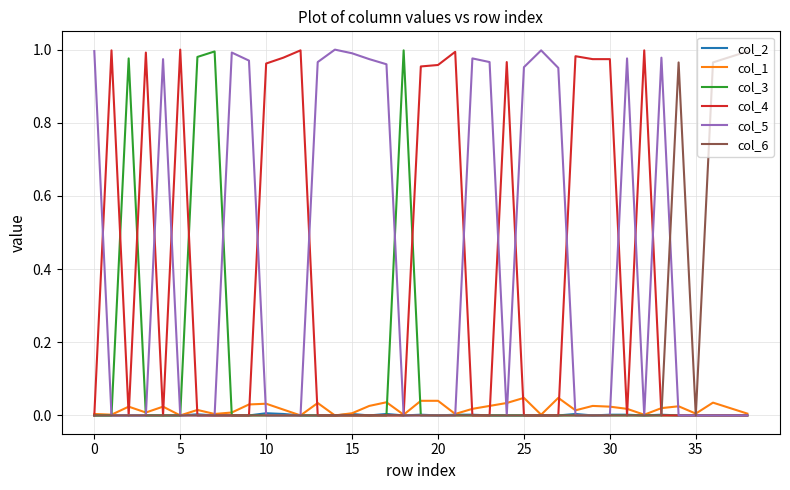

How many lines are shown in the chart?

6